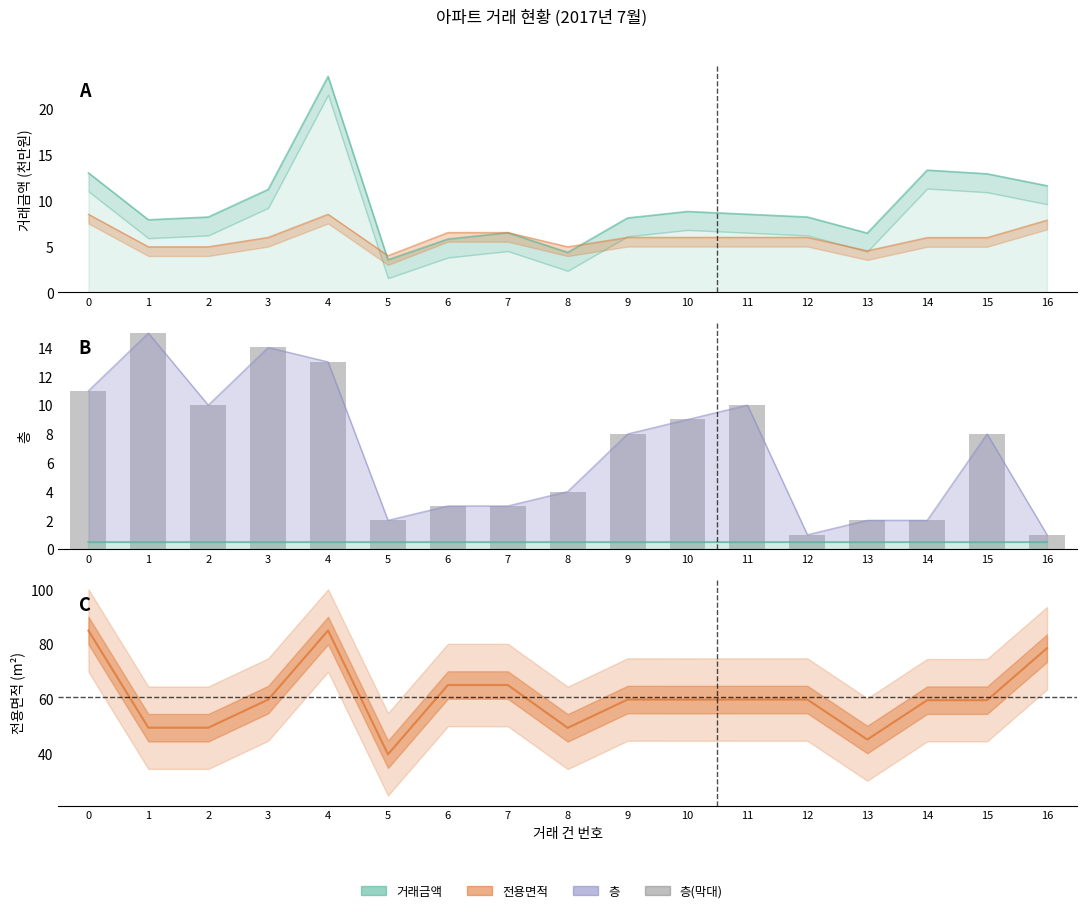

True or false: the data shows 10 at 2.

True